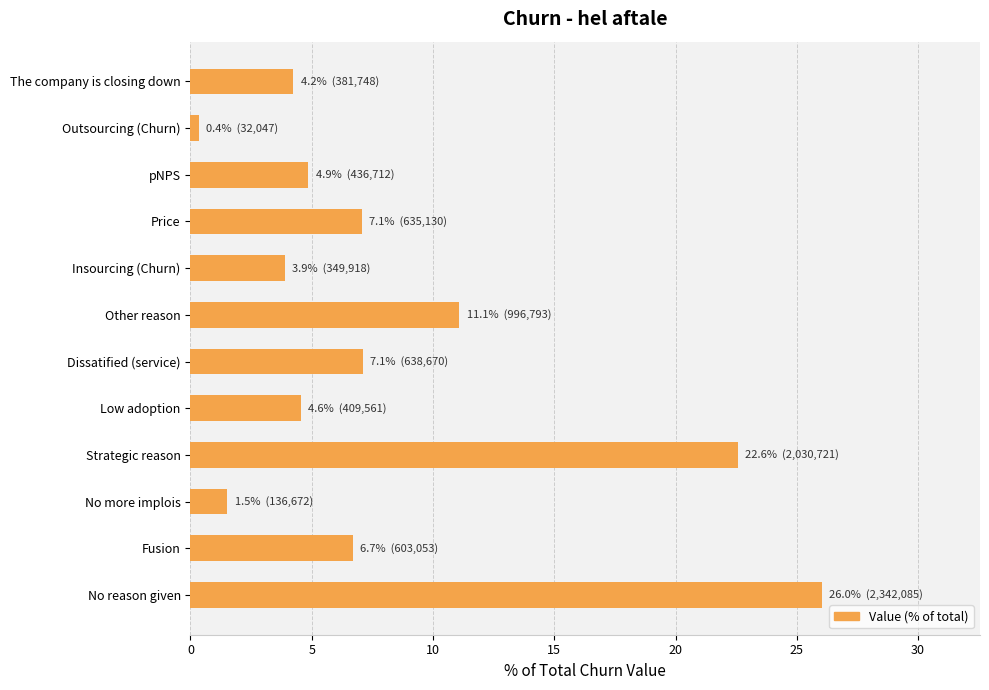

What is the difference between the maximum and second lowest values?

24.5